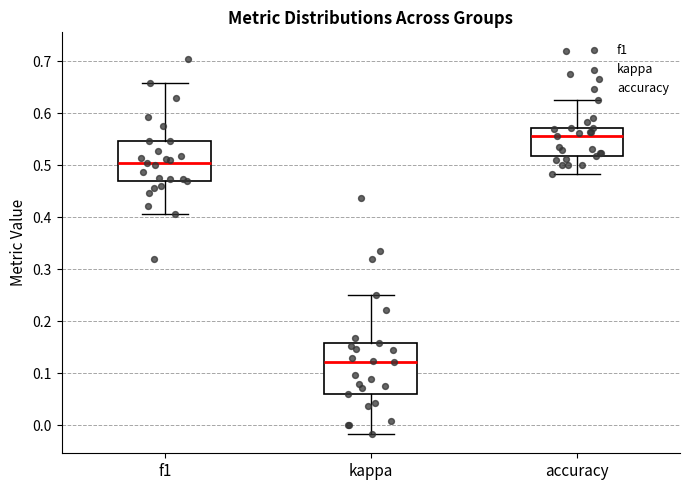

Comparing the boxes themselves (not the whiskers), which one is the tallest?

kappa